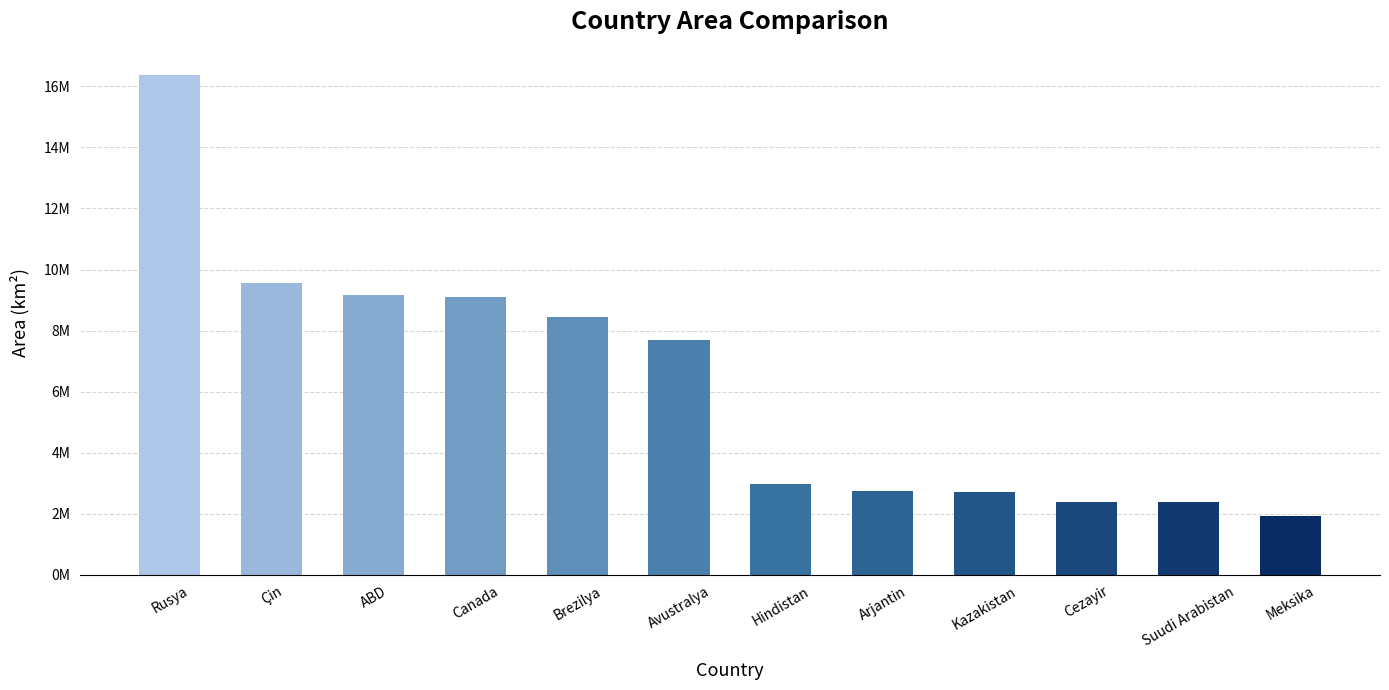

Does the chart contain any negative values?

No